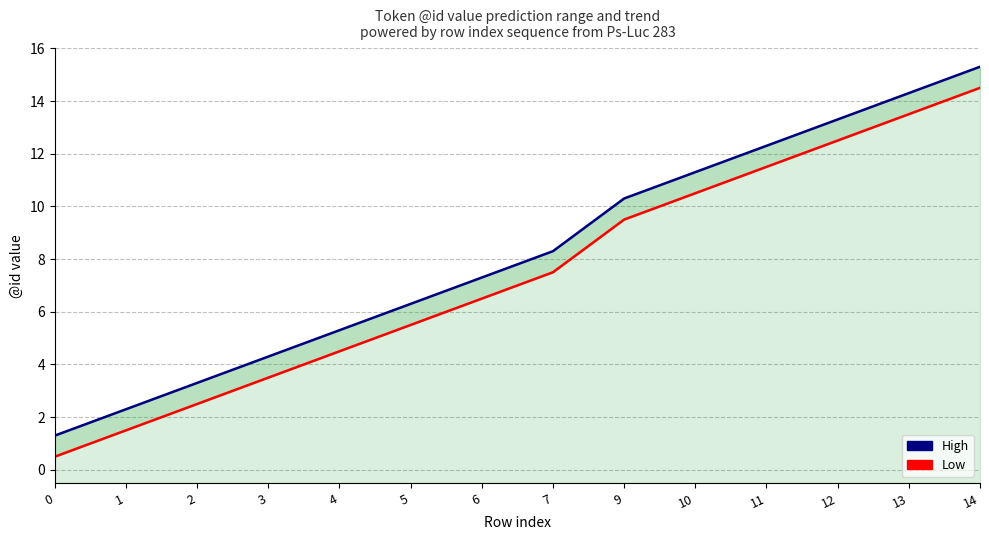

How many lines are shown in the chart?

2